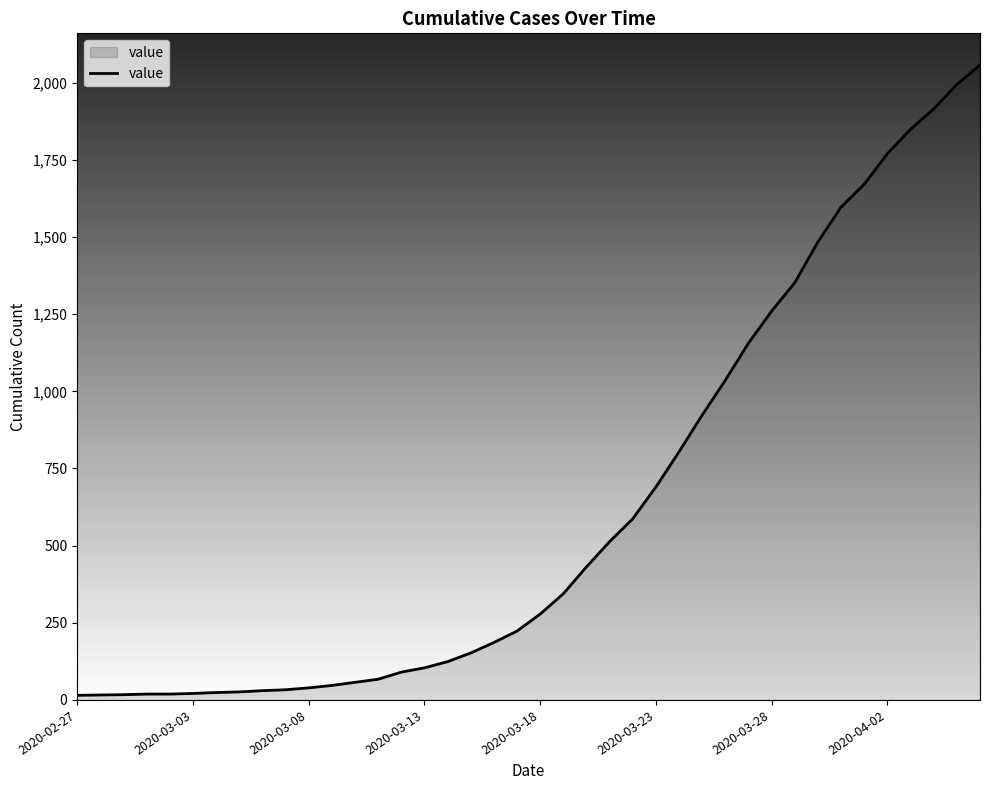

How many categories are shown in the chart?

40